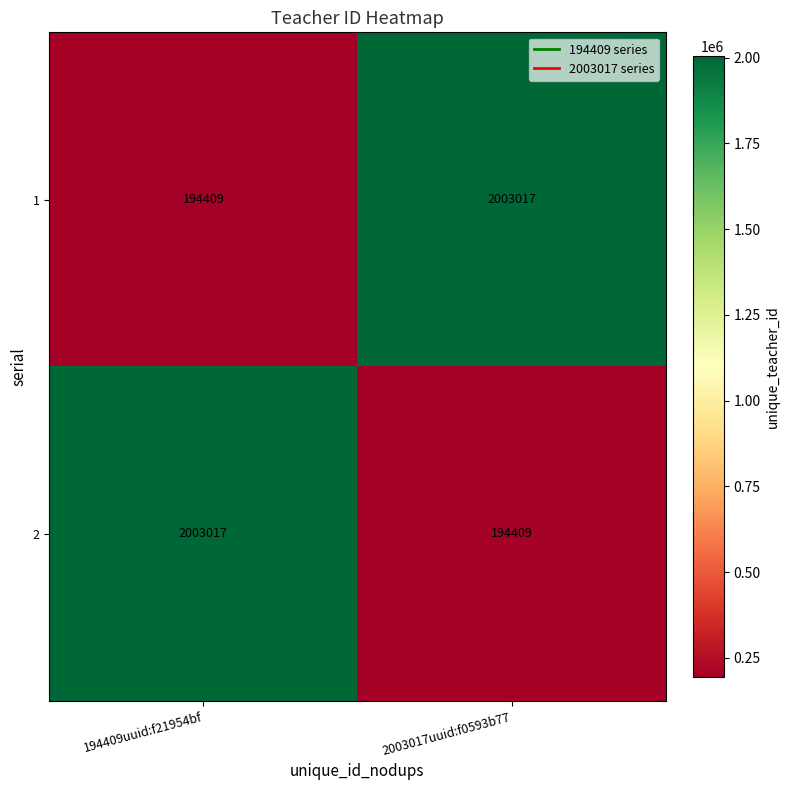

What is the maximum value shown in the chart?

2003017